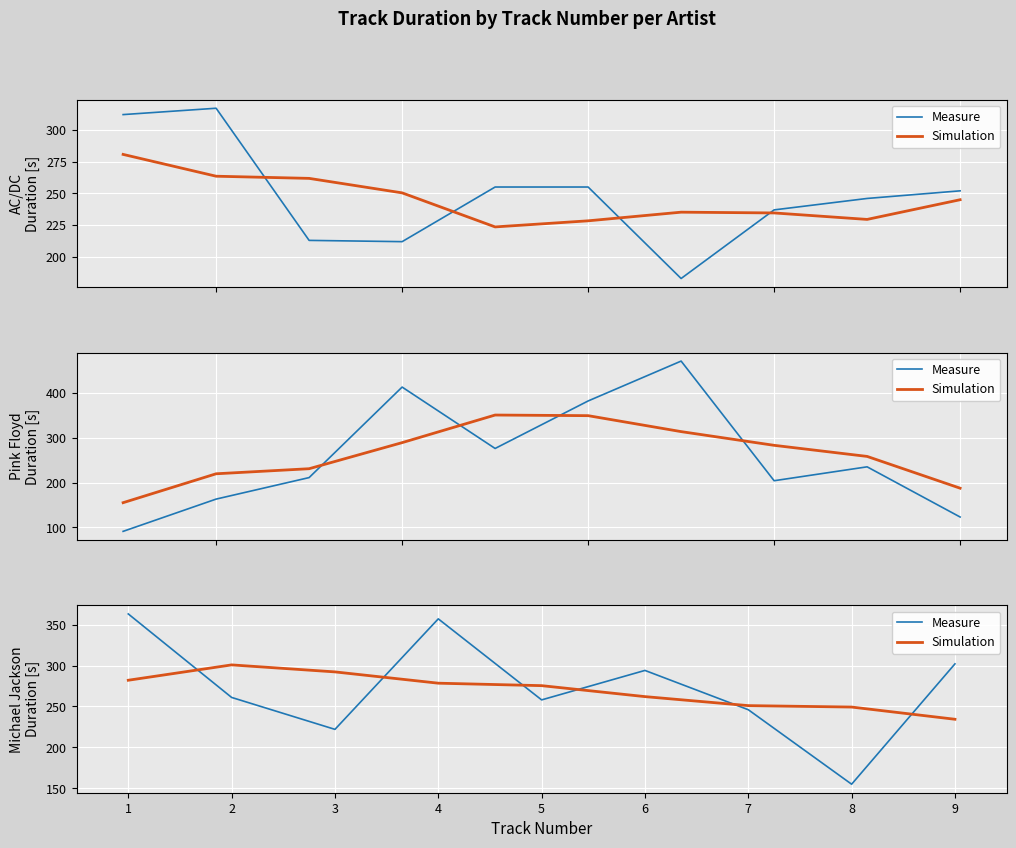

Which series has the largest total across all categories?

Measure